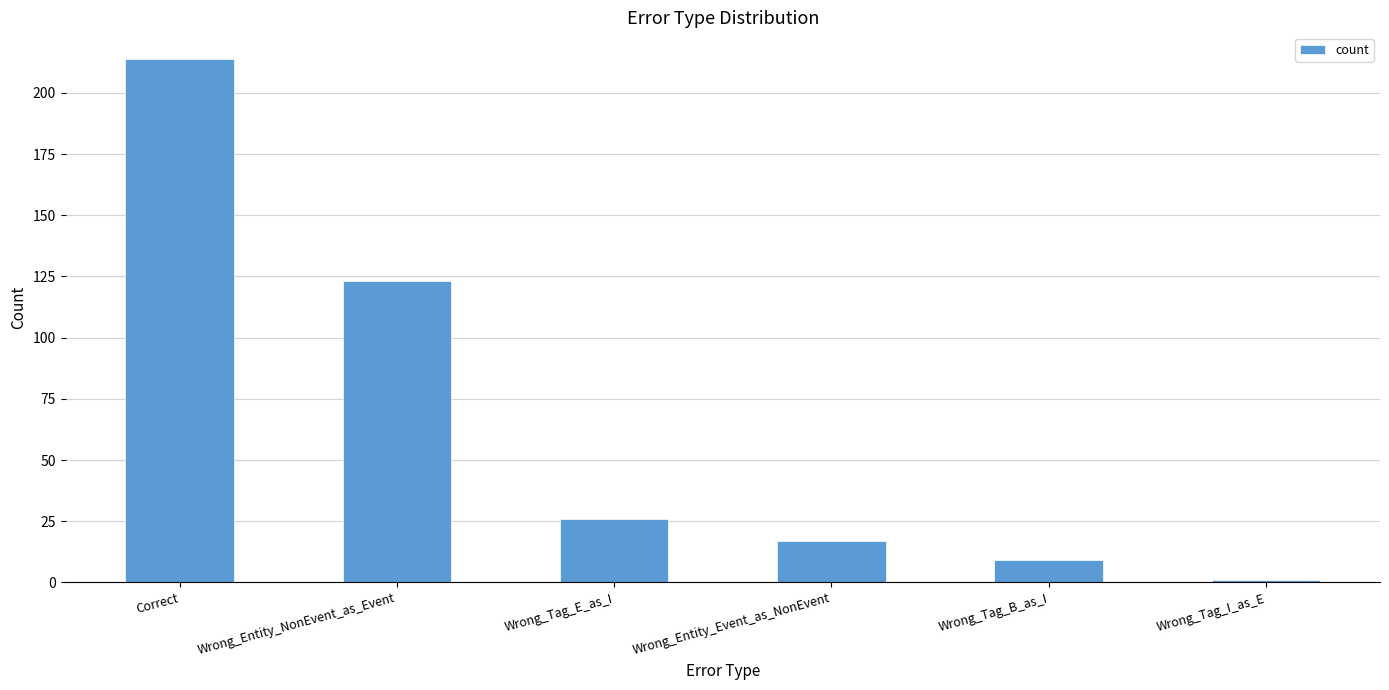

How many categories are shown in the chart?

6